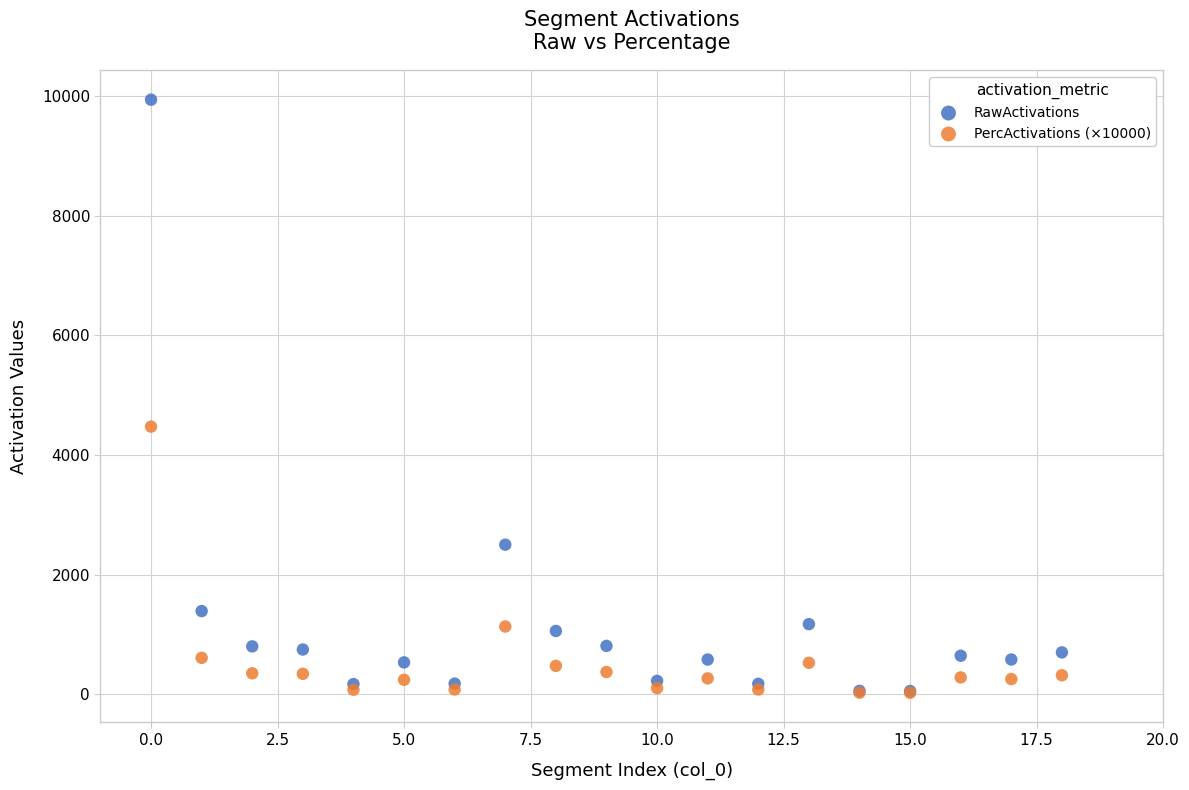

Across all series, what Y value is closest to 4980?

4472.6